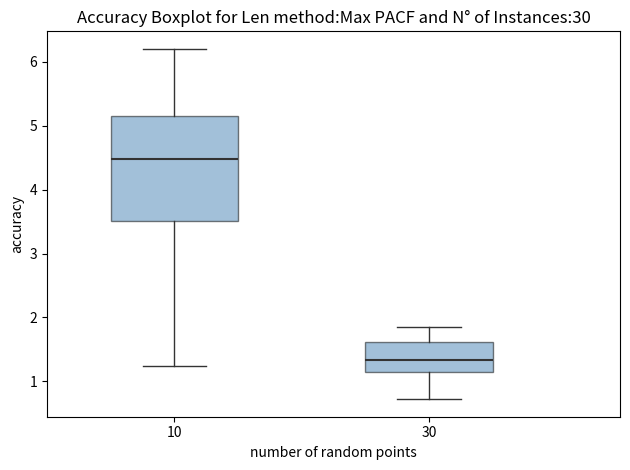

Where is the lower edge of the box at x = 30 on the y-axis? The values are not printed on the chart, so give them approximately, as read against the axis.

1.2